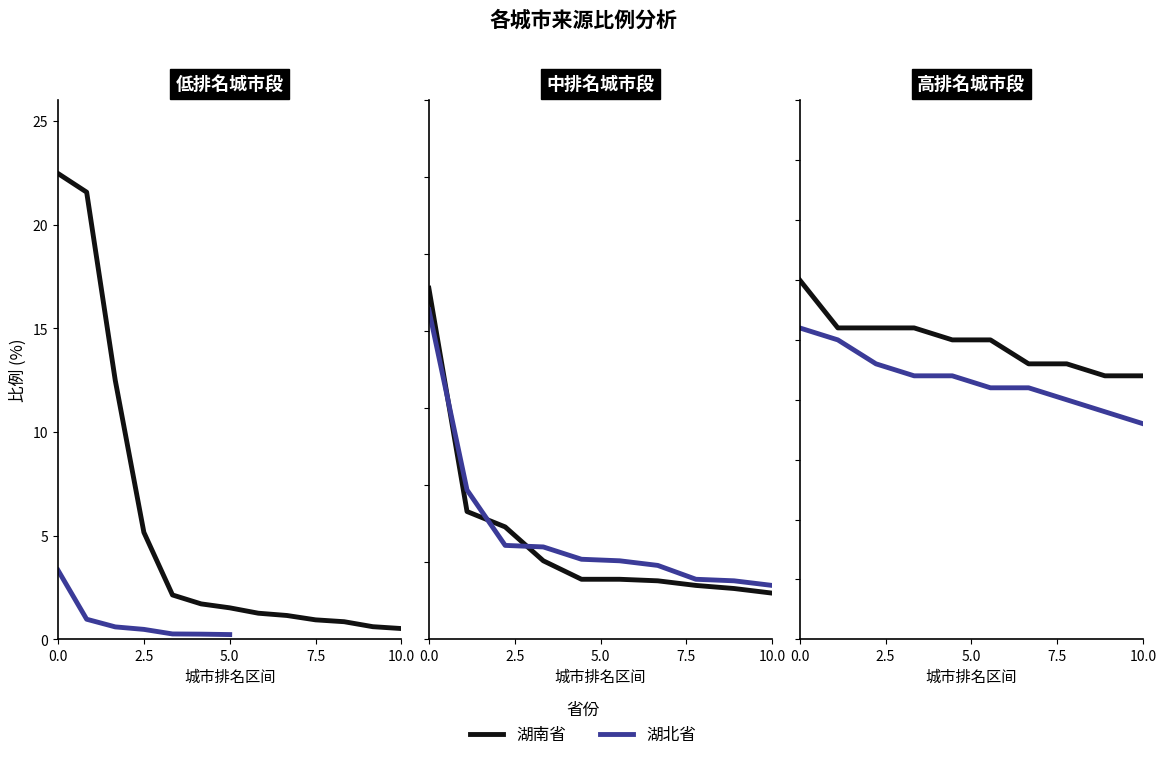

What is the value of the 湖北省 point at the 3rd from the left?

0.2